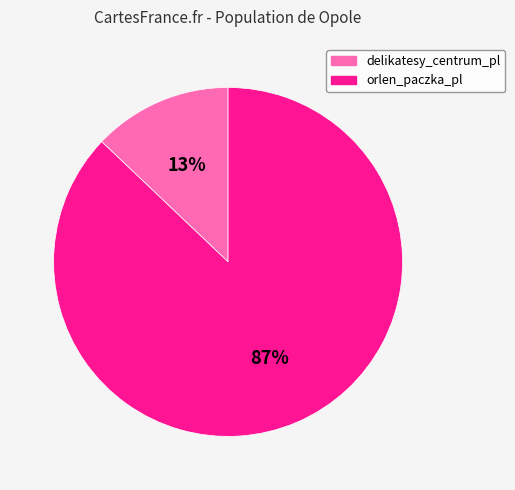

Do orlen_paczka_pl and delikatesy_centrum_pl together represent more than half of the pie?

Yes